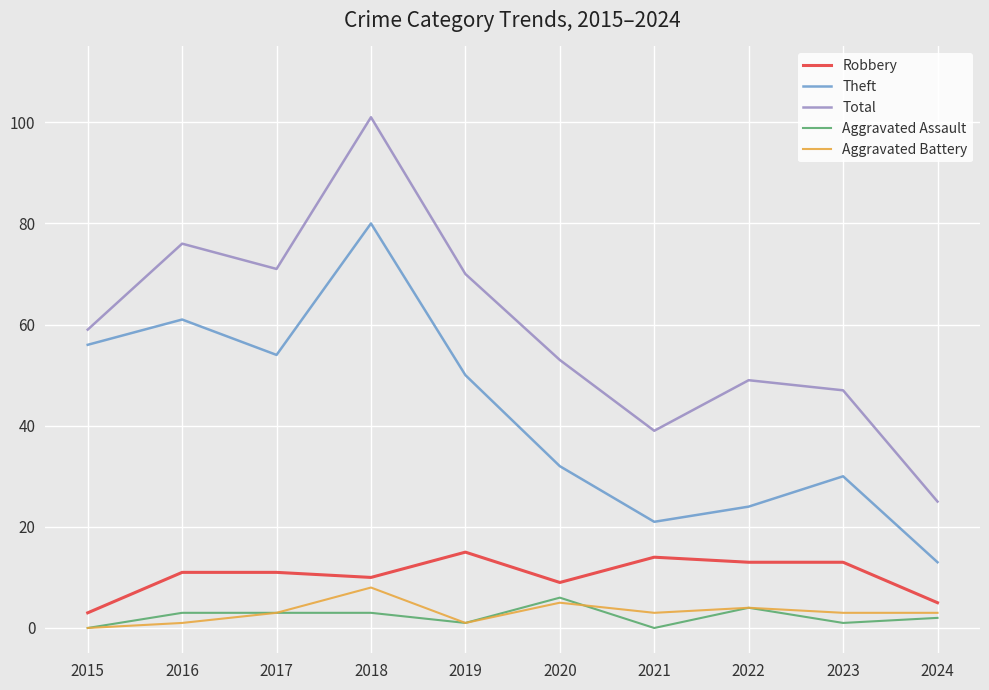

How many values in Aggravated Battery are above zero?

9